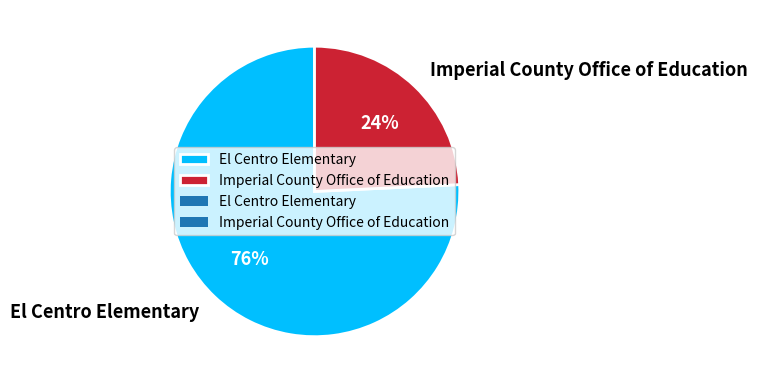

What is the smallest slice in the pie chart?

Imperial County Office of Education